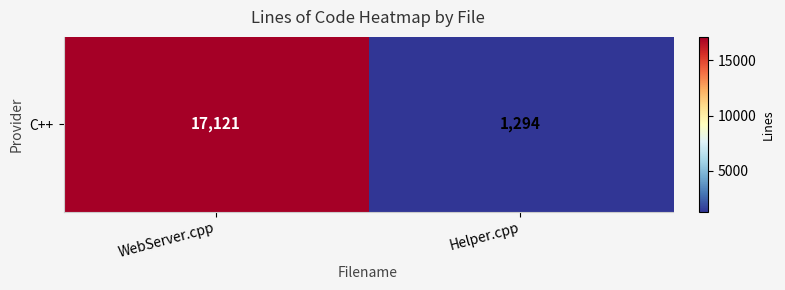

Reading left to right, transcribe all the data shown in this chart.

WebServer.cpp=17121	Helper.cpp=1294